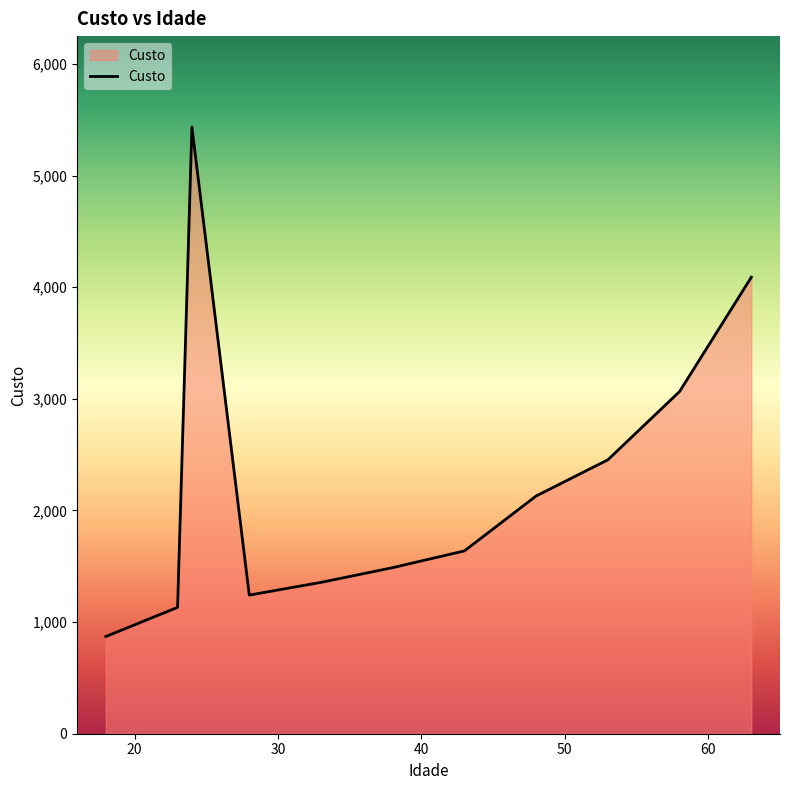

What is the greatest value displayed?

5435